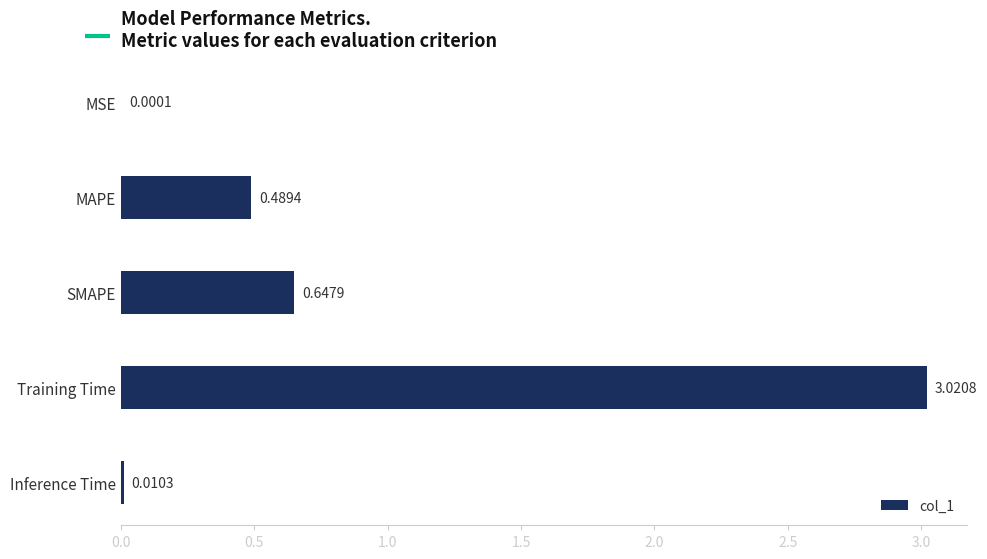

At which label is the value closest to 1?

SMAPE